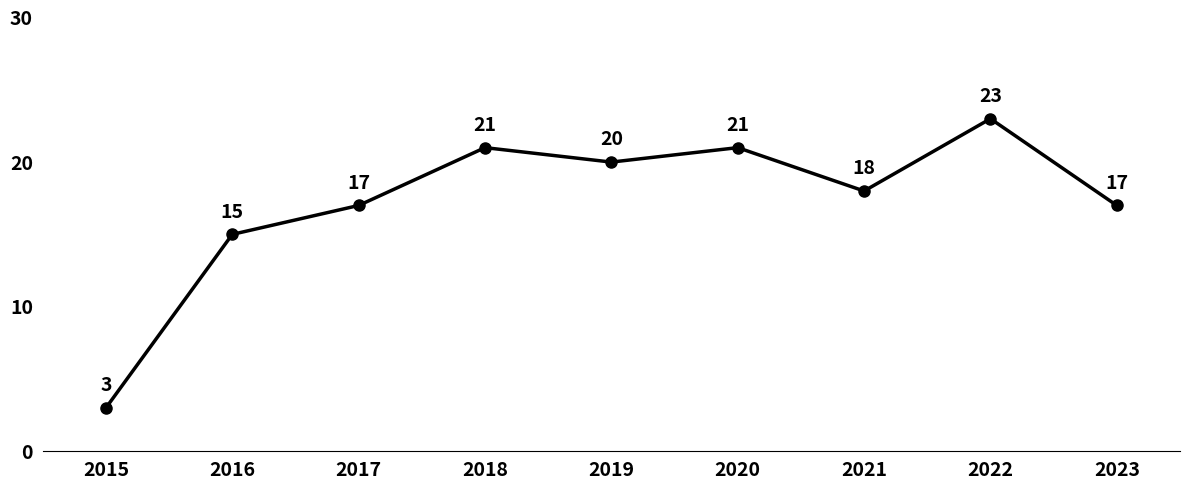

Does the chart have visible grid lines?

No